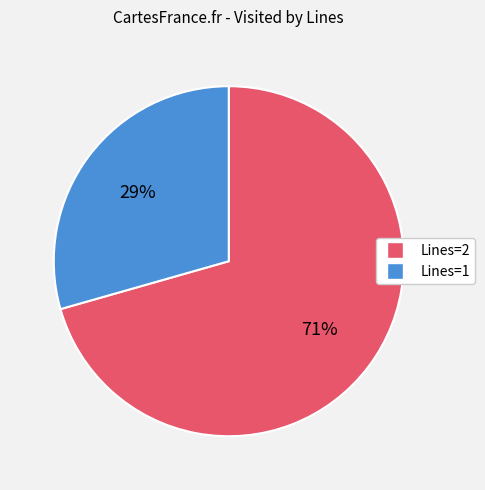

Do Lines=2 and Lines=1 together represent more than half of the pie?

Yes